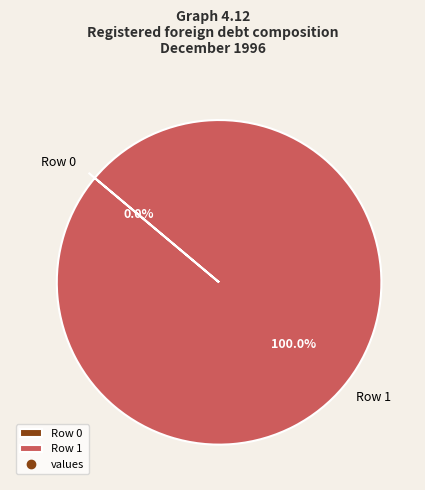

To the nearest percent, what is the difference between the largest and smallest slice percentages?

100%